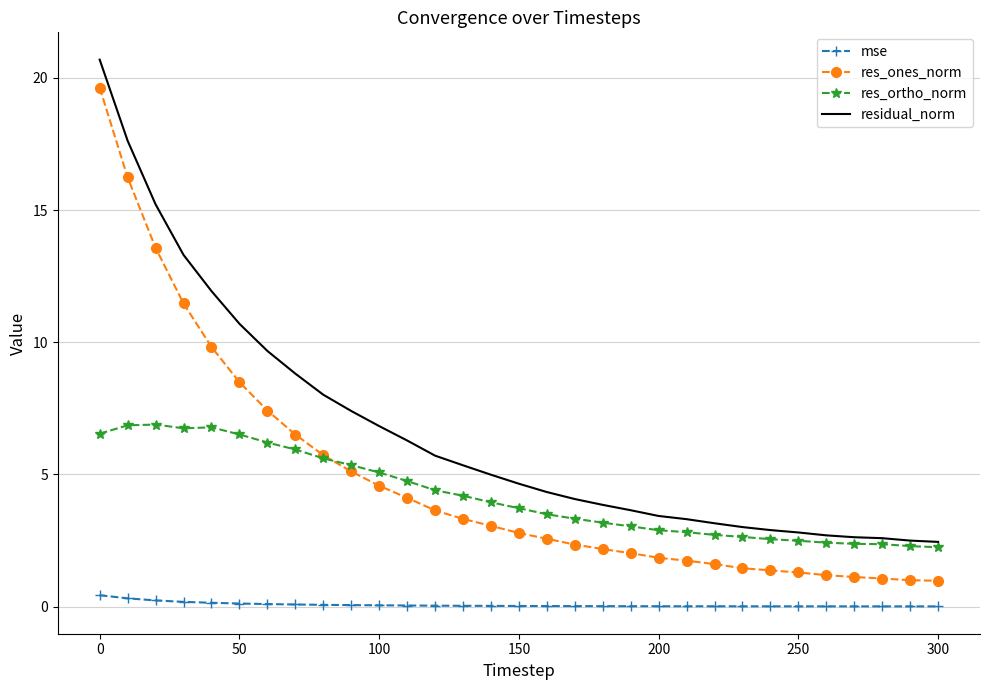

Rank the series by their maximum value, from lowest to highest.

mse, res_ortho_norm, res_ones_norm, residual_norm